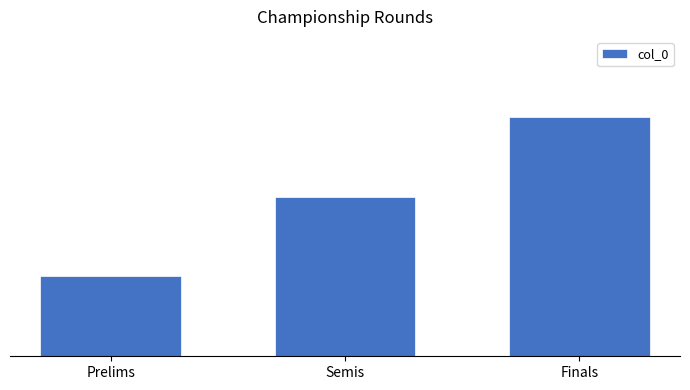

At which category does the chart reach its minimum across all series?

Prelims